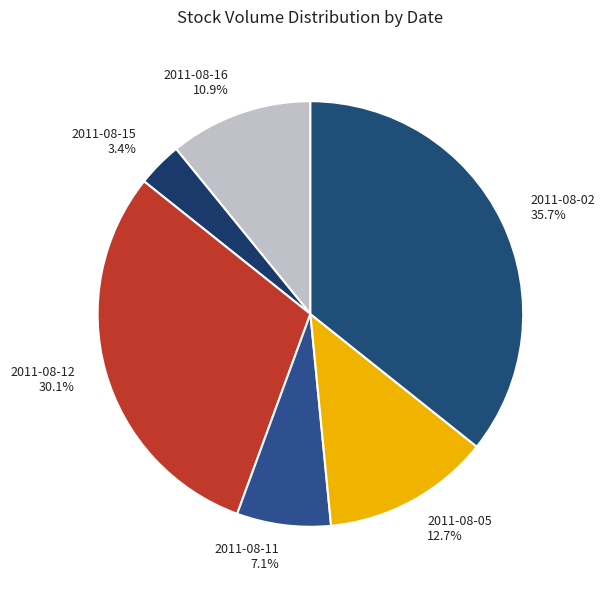

To the nearest percent, what is the difference between the largest and smallest slice percentages?

32%